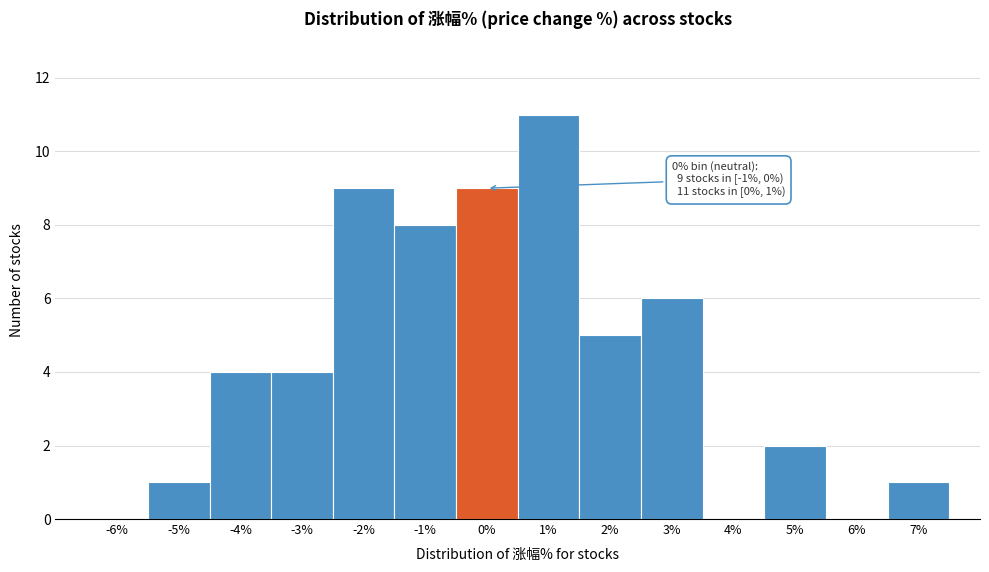

Reading right to left, extract all data points from this chart.

7%=1	6%=0	5%=2	4%=0	3%=6	2%=5	1%=11	0%=9	-1%=8	-2%=9	-3%=4	-4%=4	-5%=1	-6%=0